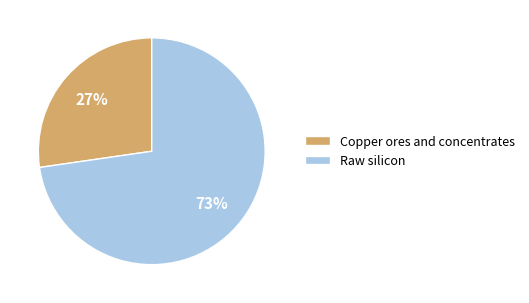

How many segments does this pie chart have?

2